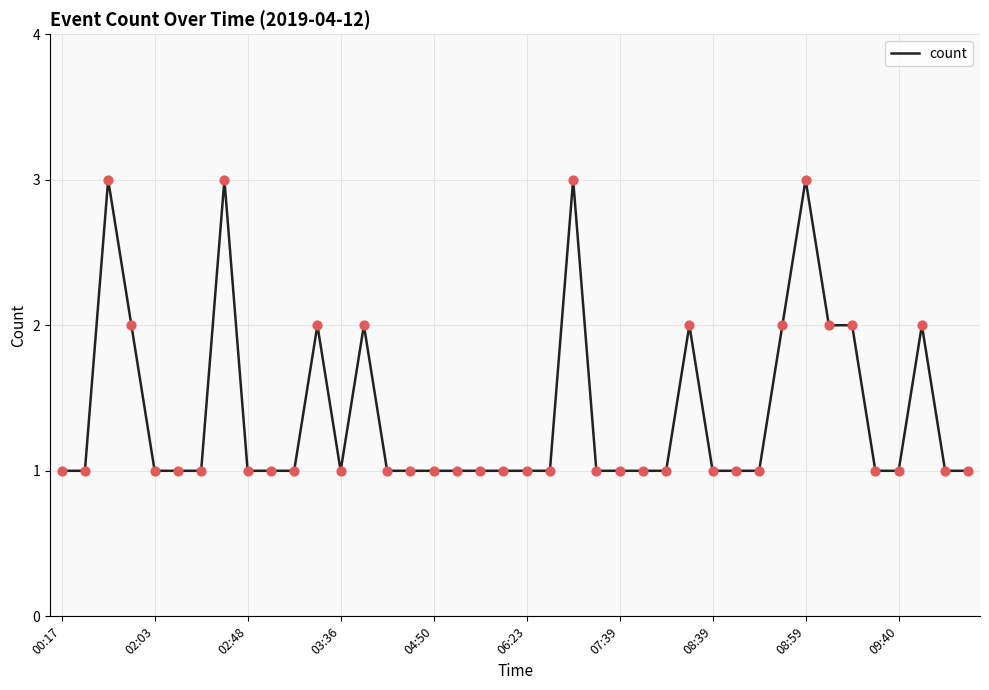

What is the greatest value displayed?

3